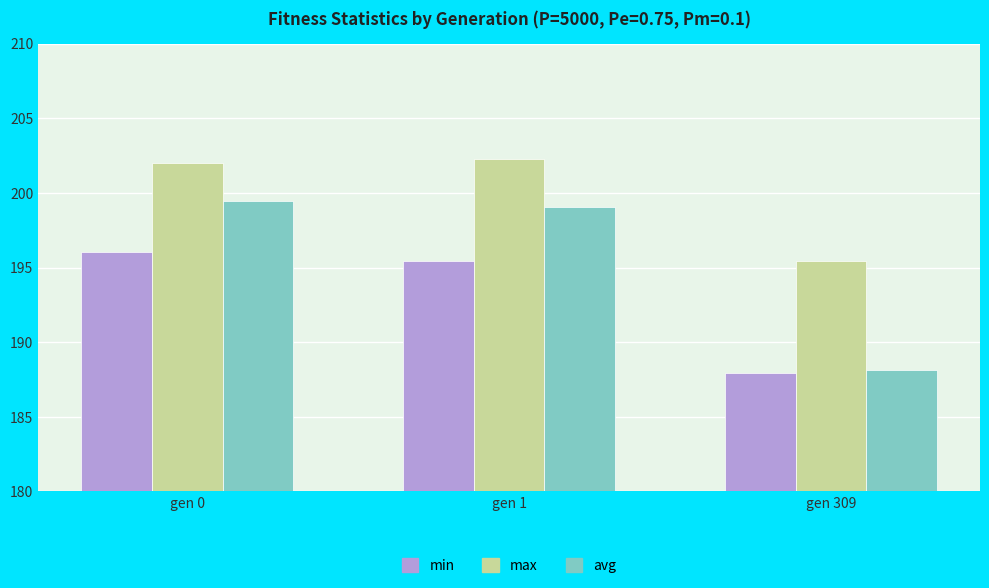

What is the maximum value for avg?

199.5